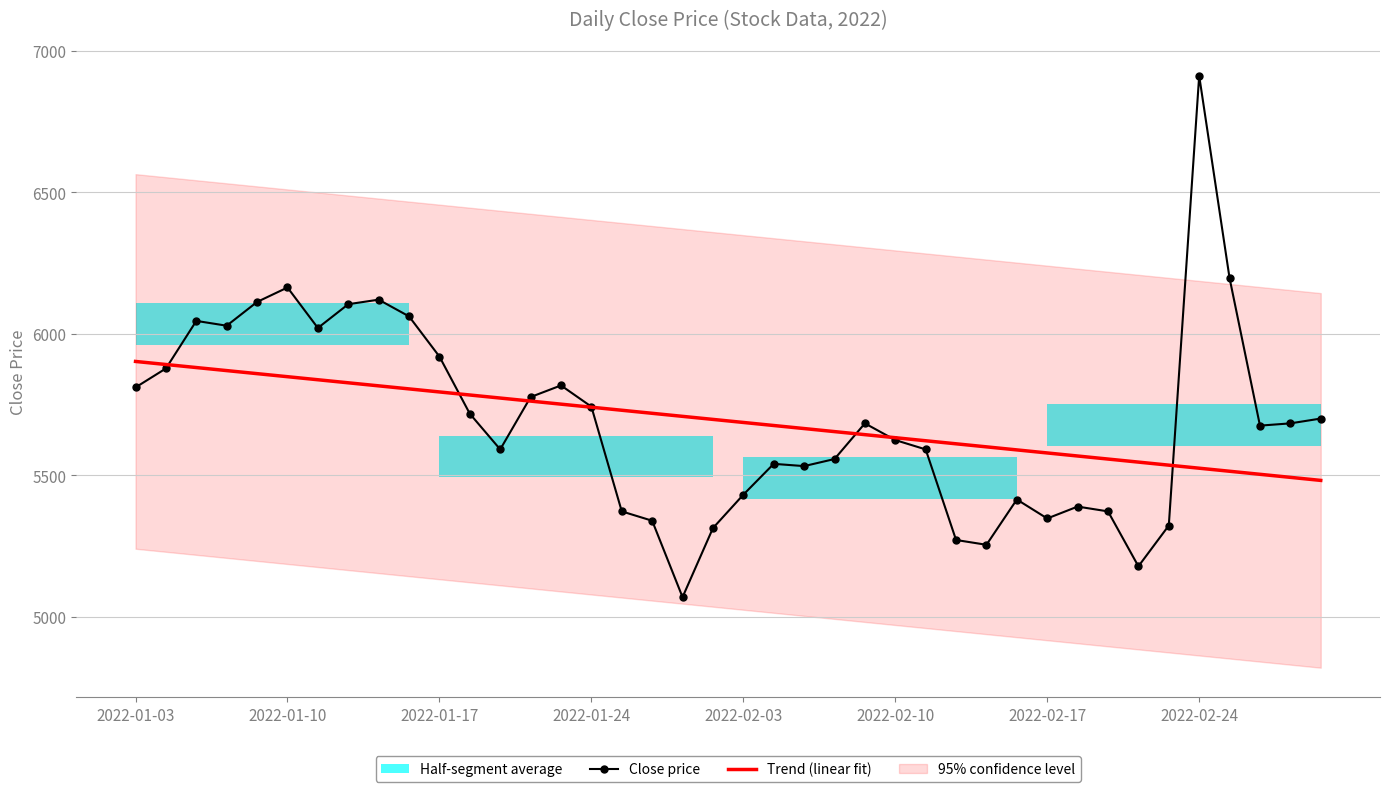

True or false: Close price has a value of 1207.0 at 17.

False